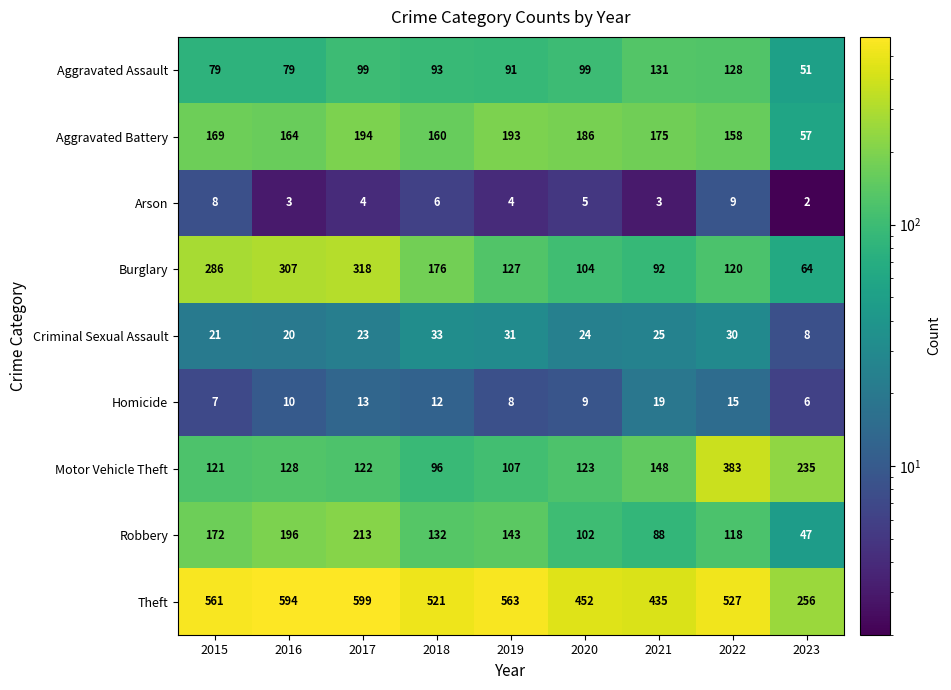

Which series changed the most between 2016 and 2018?

Burglary